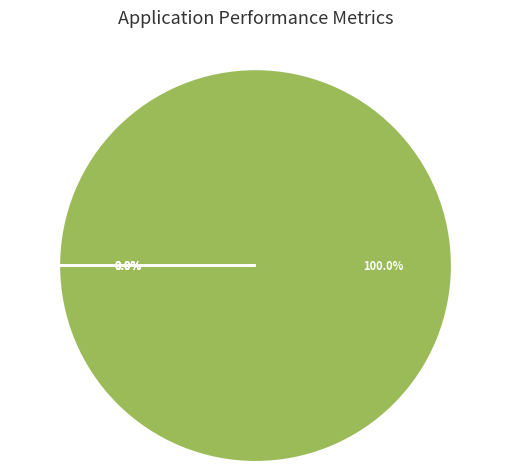

What is the majority slice?

/Speedball2.7z